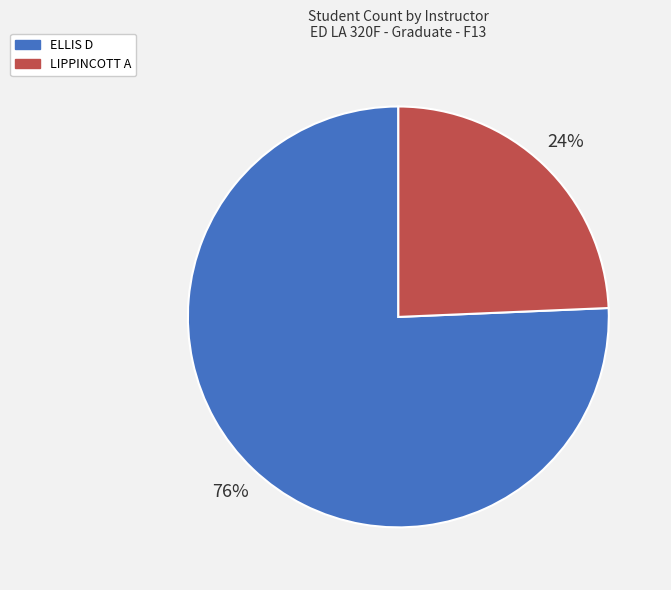

The ELLIS D slice represents 76% of the pie. True or false?

True